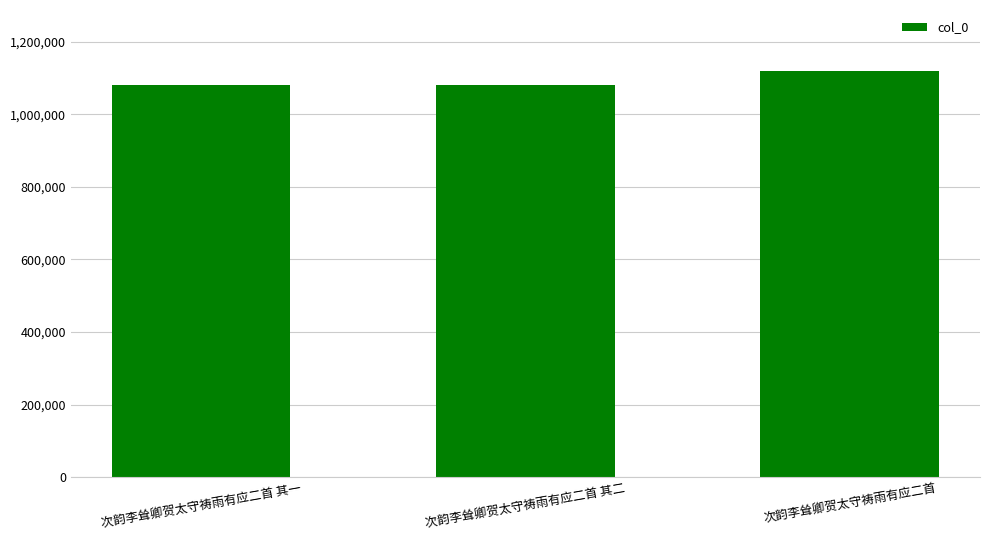

What is the minimum value shown in the chart?

1081279